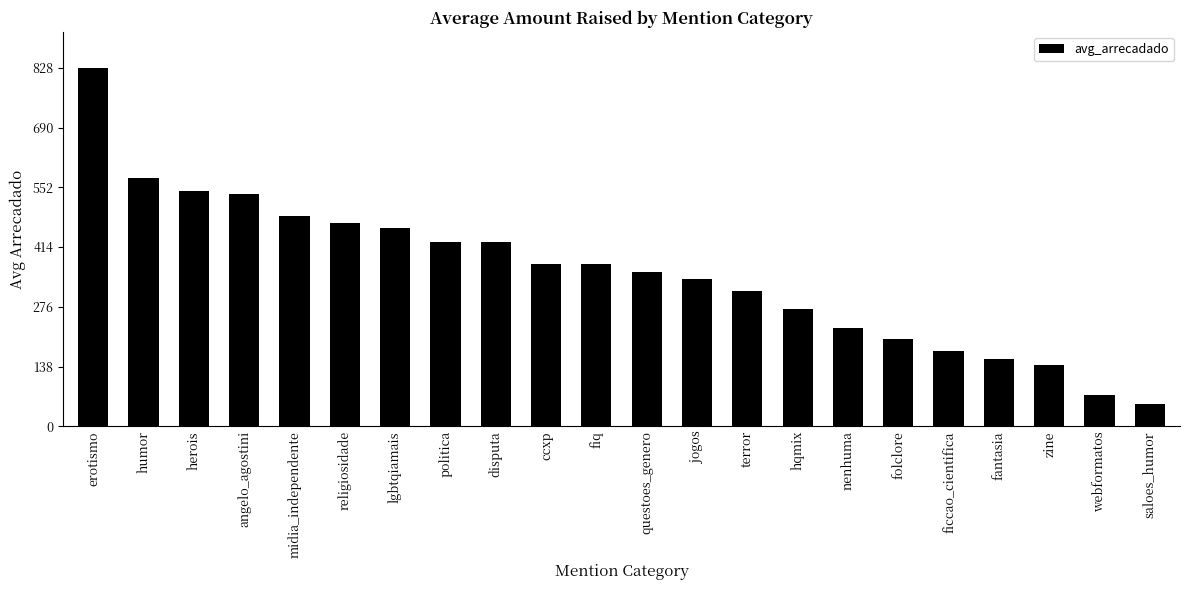

Read the value at saloes_humor.

52.2